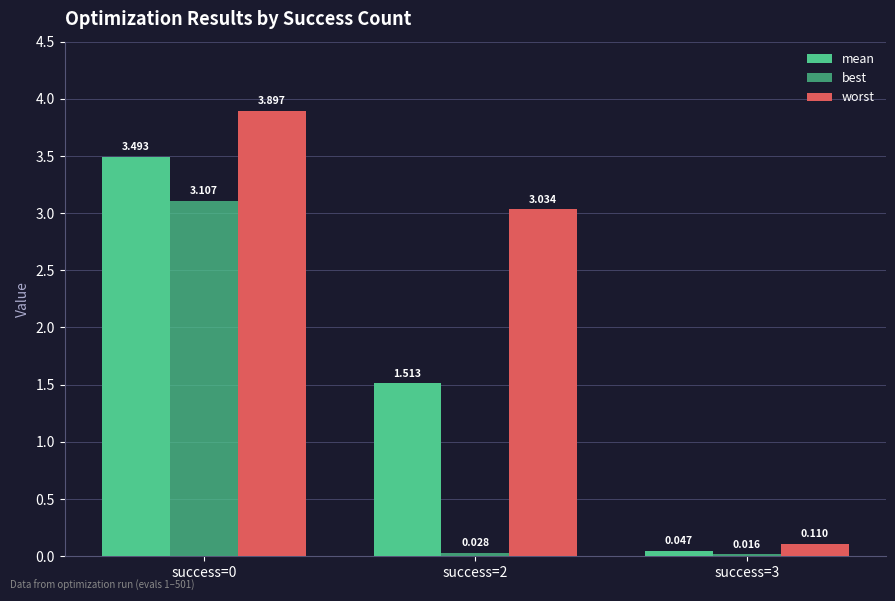

Reading left to right, list all the values displayed in this chart.

mean: success=0=3.5	success=2=1.5	success=3=0.0
best: success=0=3.1	success=2=0.0	success=3=0.0
worst: success=0=3.9	success=2=3.0	success=3=0.1